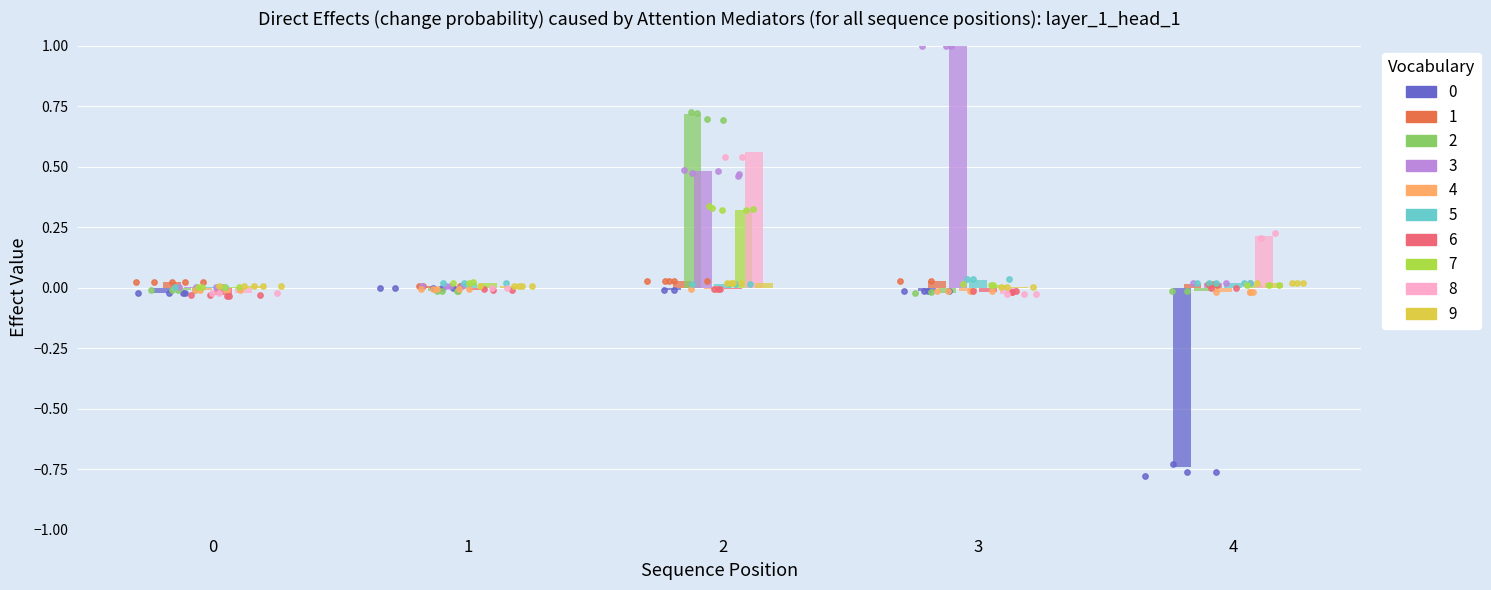

Which series has the largest total across all categories?

1